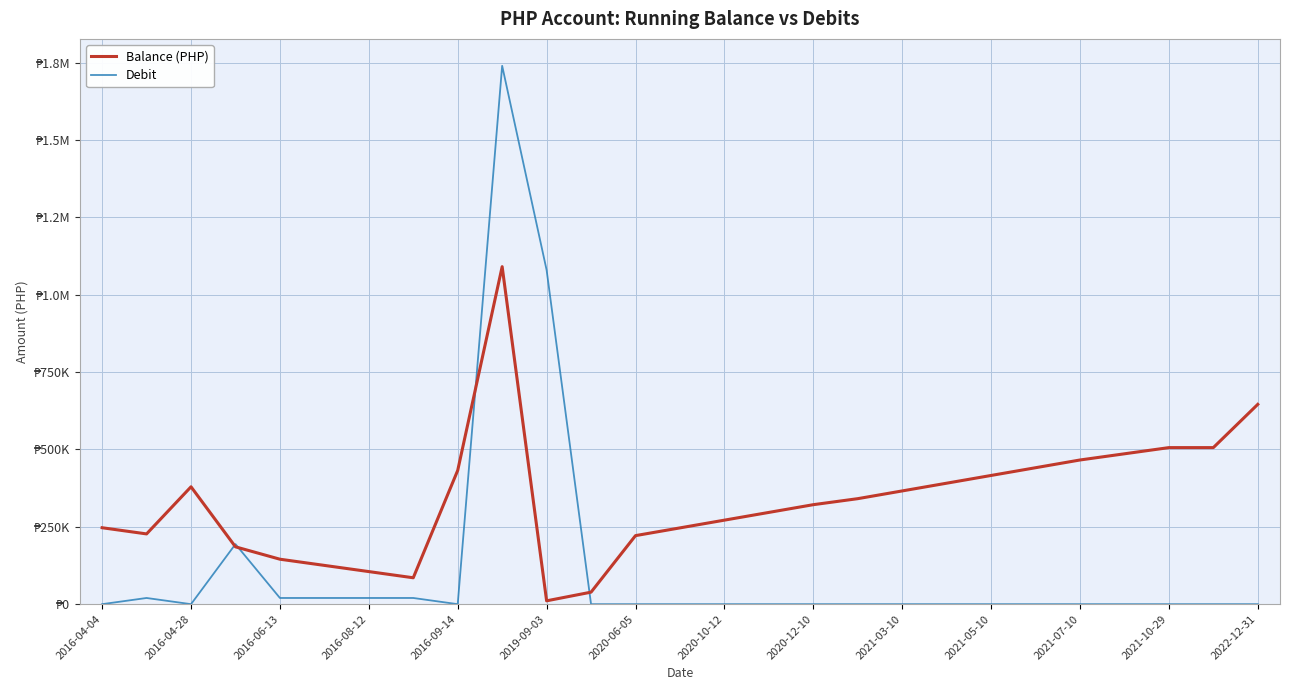

Does the chart have visible grid lines?

Yes